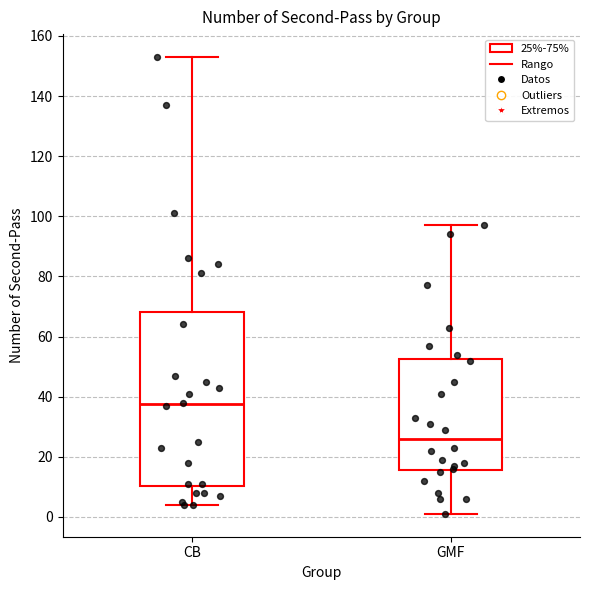

Where is the upper edge of the box for GMF on the y-axis? The values are not printed on the chart, so give them approximately, as read against the axis.

52